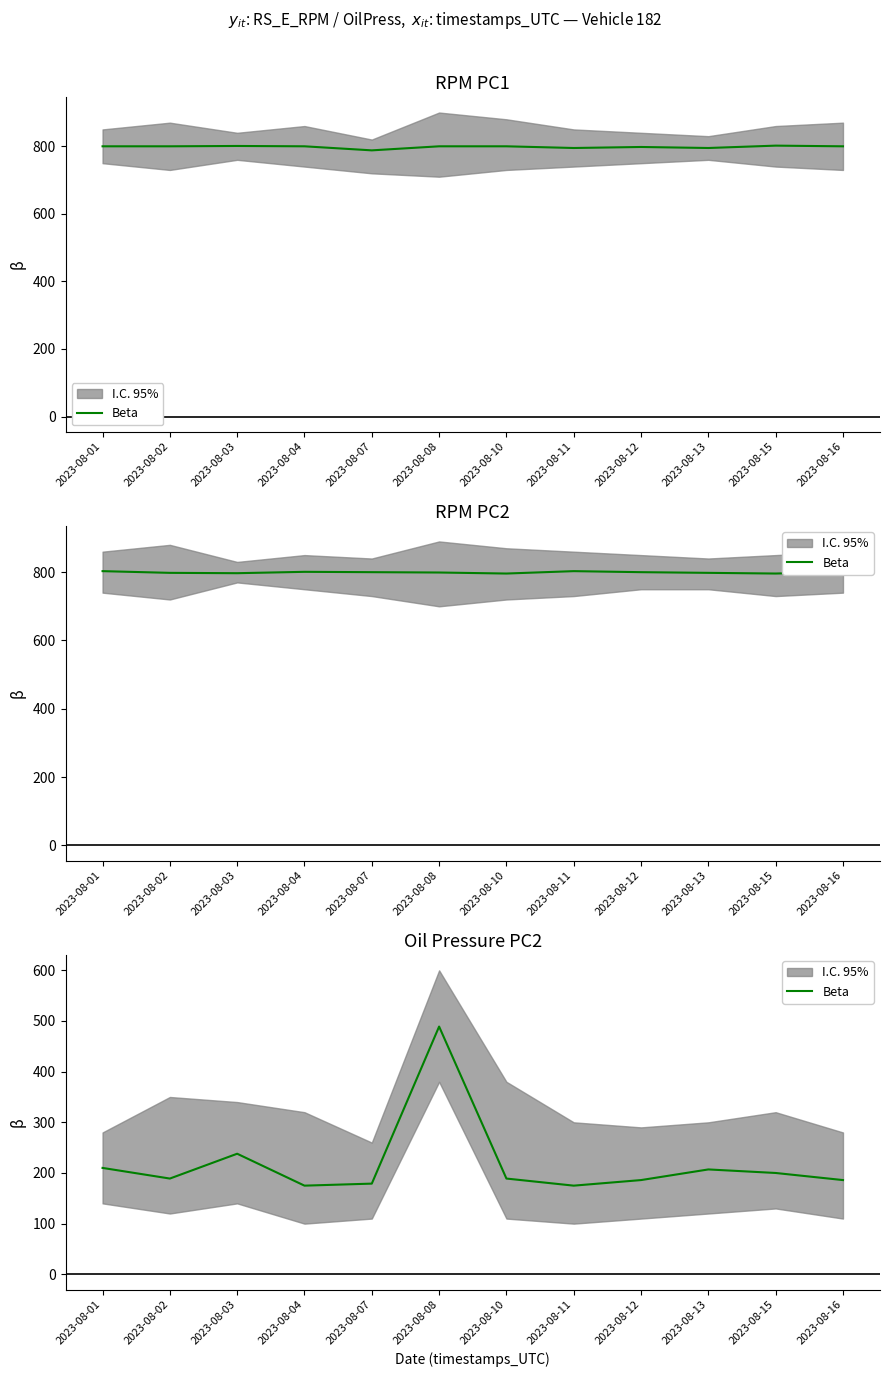

Does the chart have visible grid lines?

No